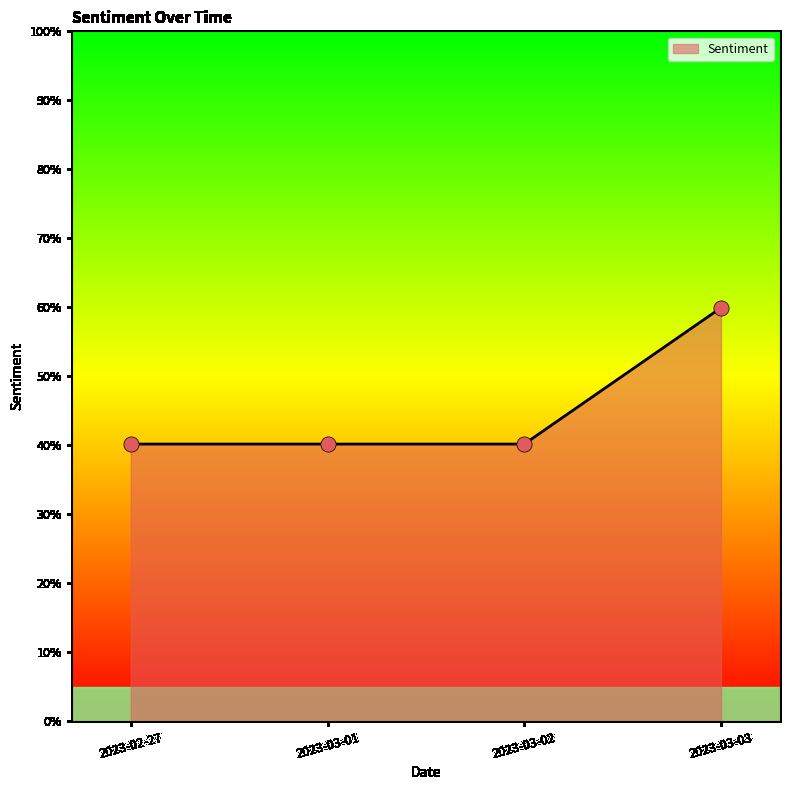

Between 2023-03-02 and 2023-02-27, which is larger?

2023-03-02